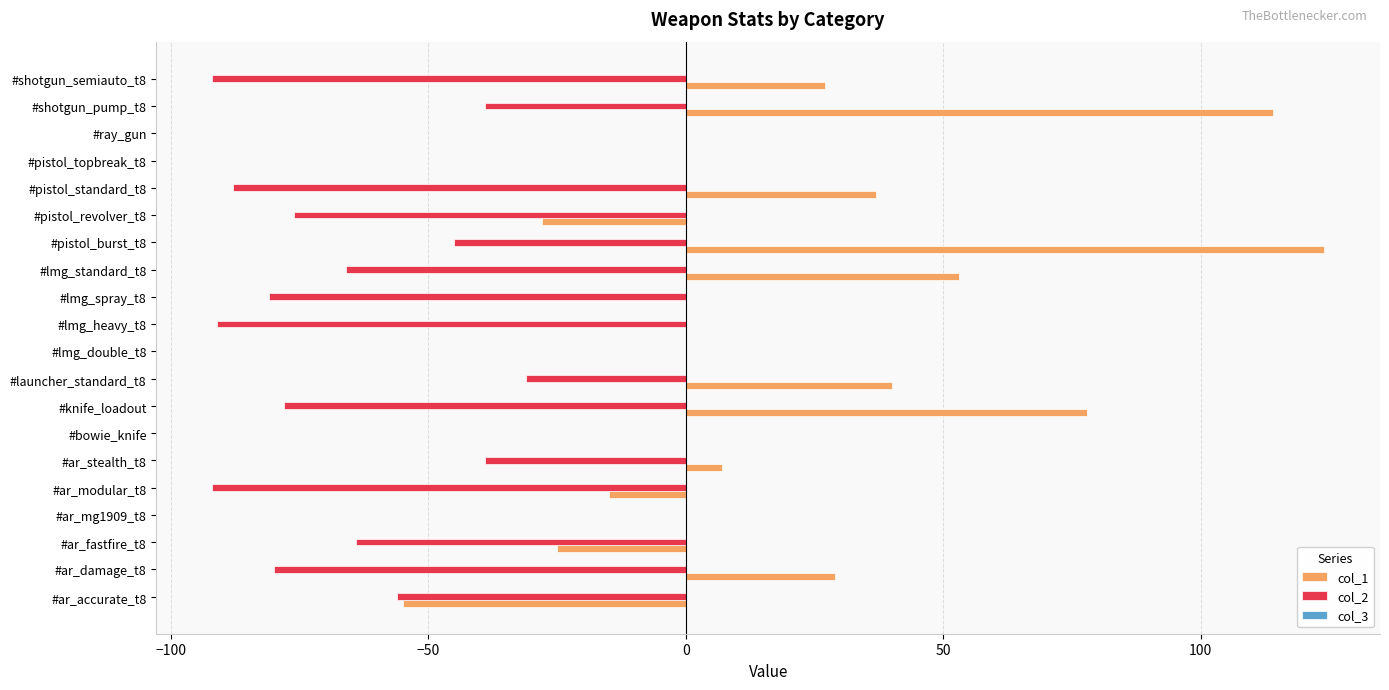

Which series changed the most between #lmg_spray_t8 and #pistol_standard_t8?

col_1